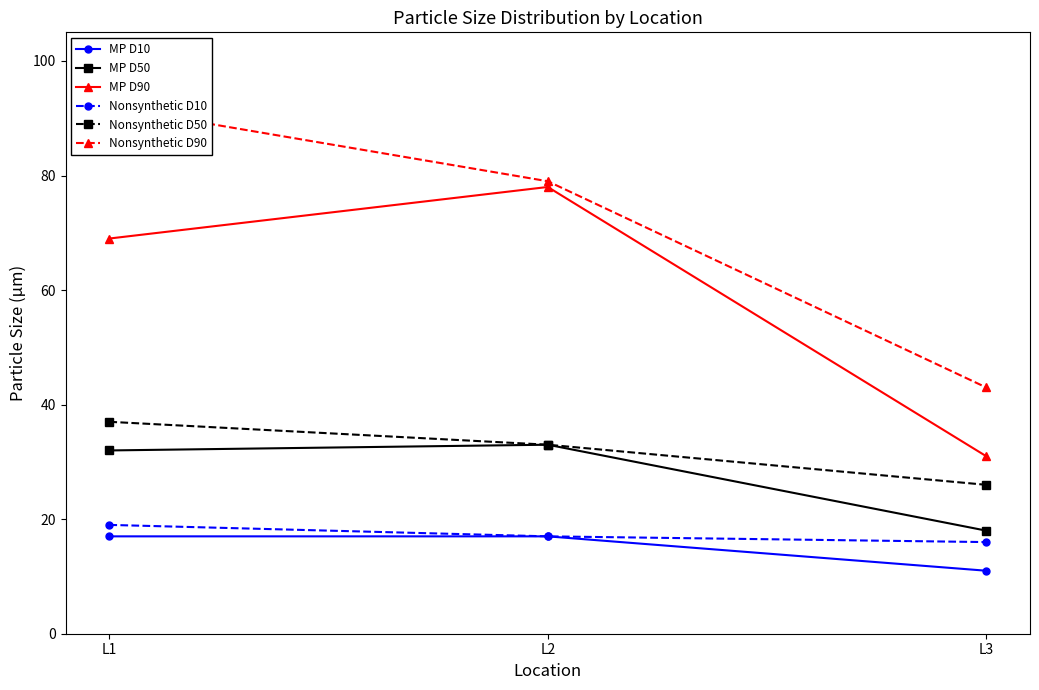

Which series has the largest total across all categories?

Nonsynthetic D90